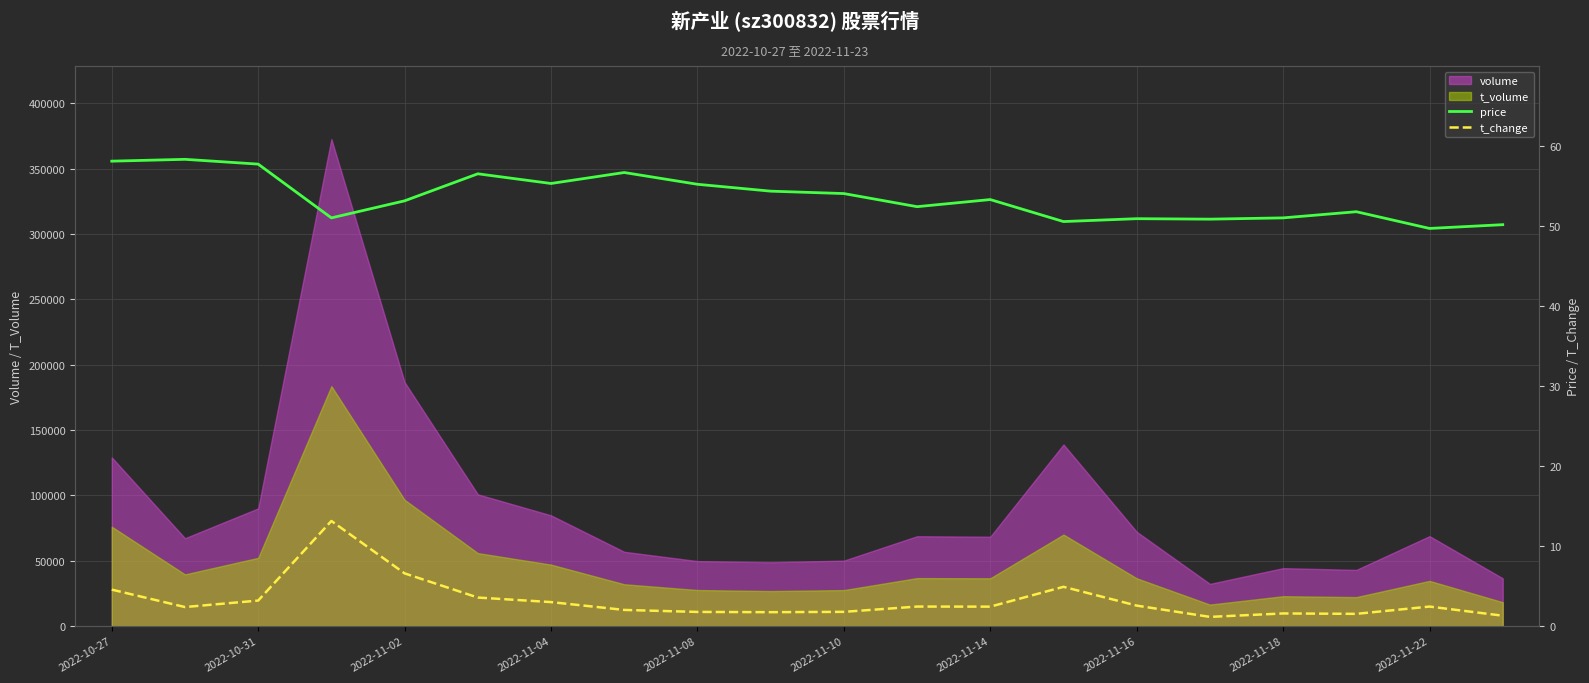

What is the maximum value for t_volume?

183505